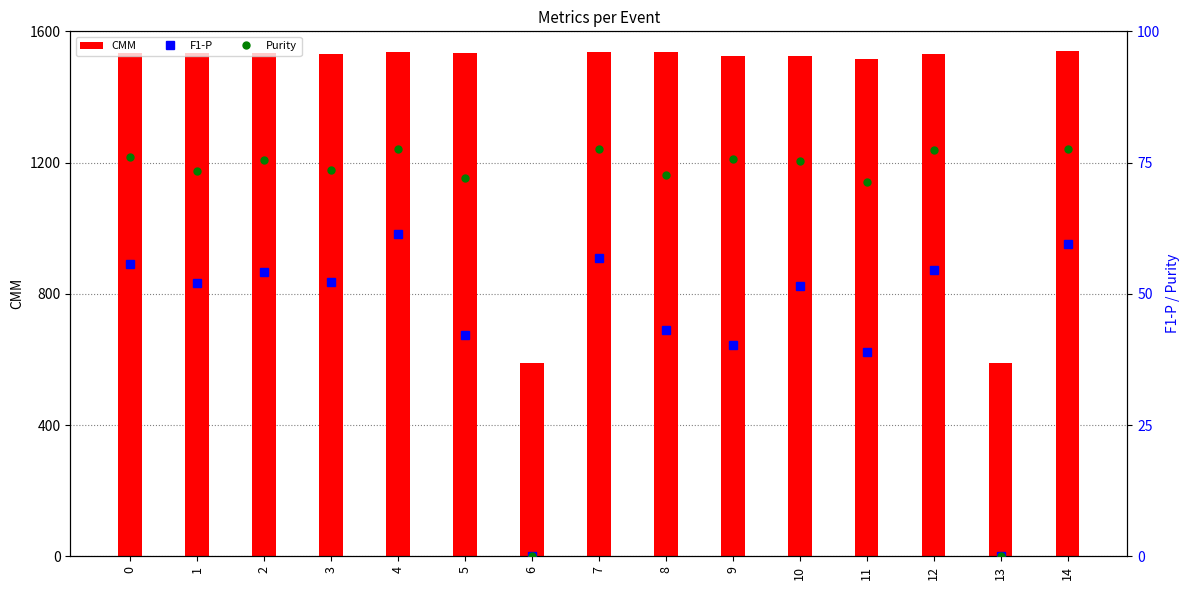

Is the value of F1-P at 10 greater than the value of CMM at 0?

No